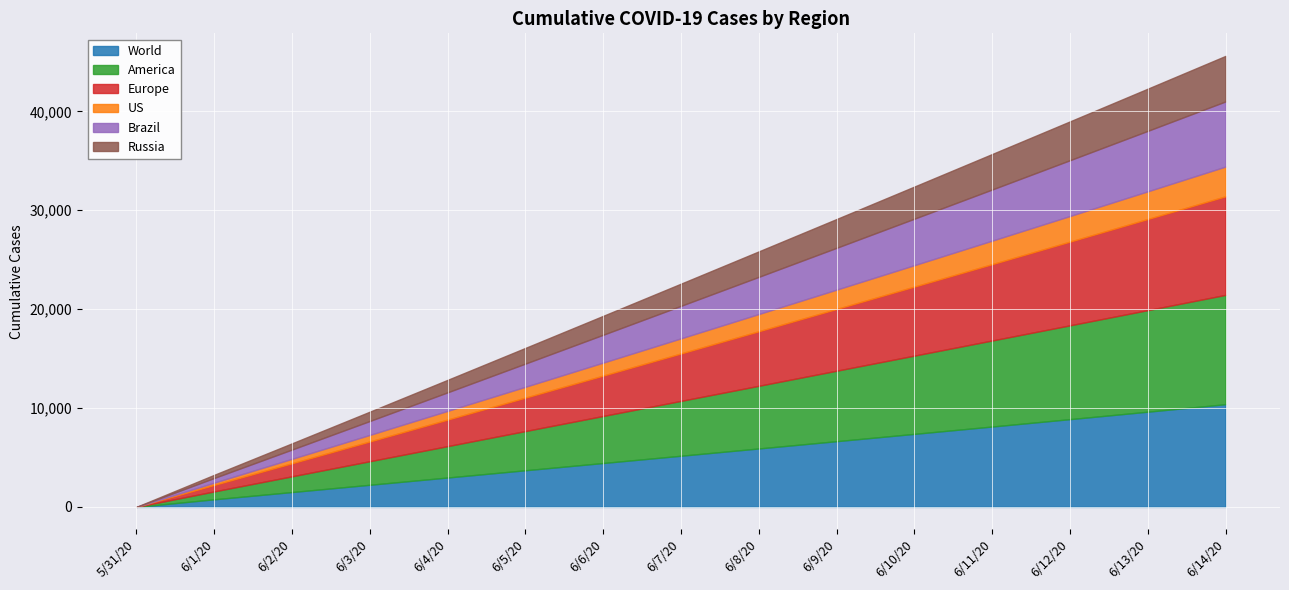

The US series shows 277.6 at 6/4/20. True or false?

False